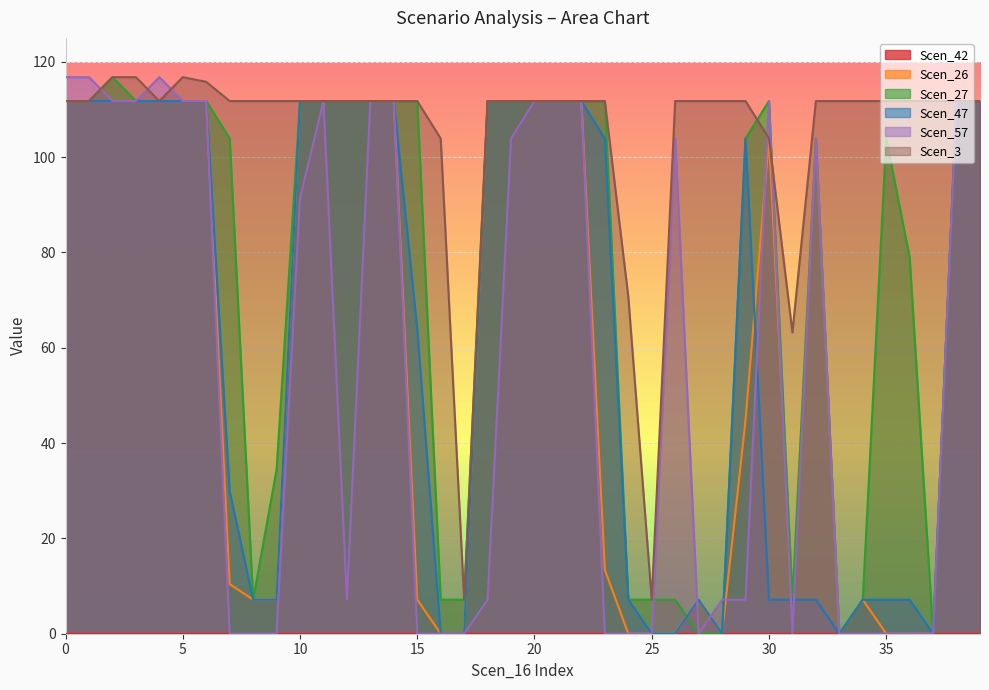

What is the maximum value shown in the chart?

116.8